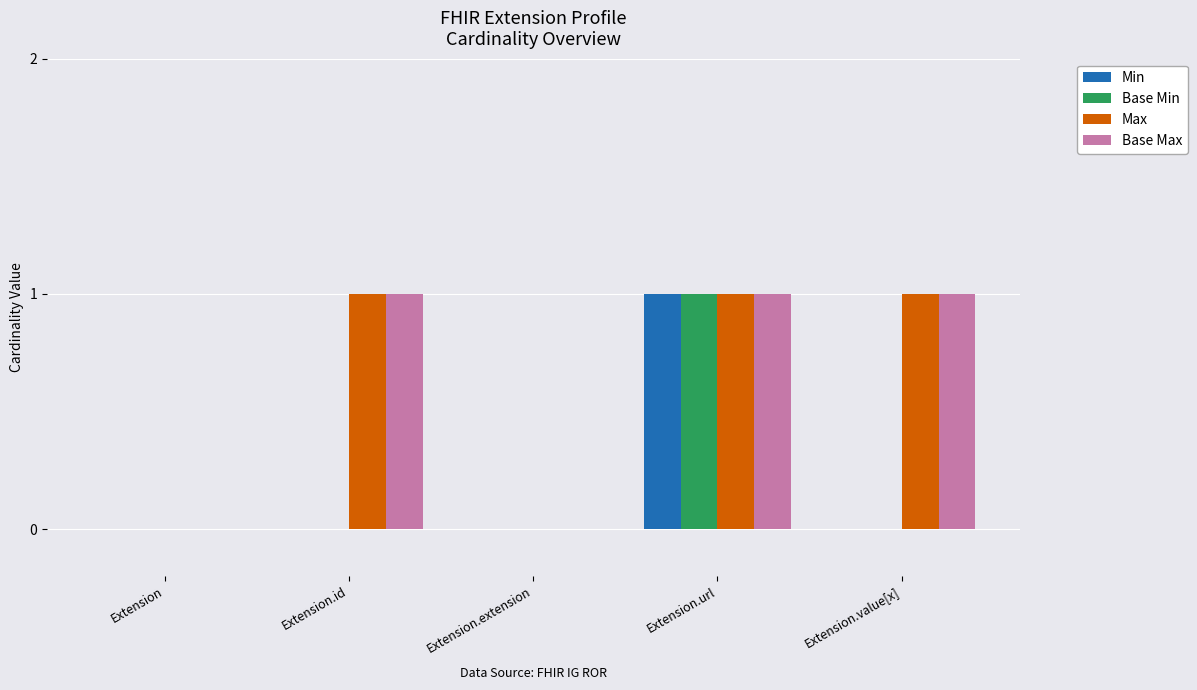

The Max series shows 1 at Extension.url. True or false?

True